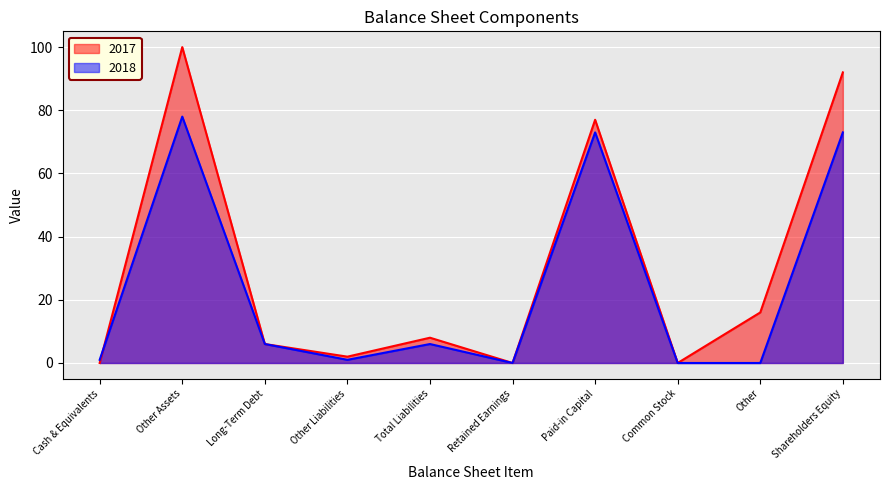

After their last crossing, which series has the higher values: 2018 or 2017?

2017